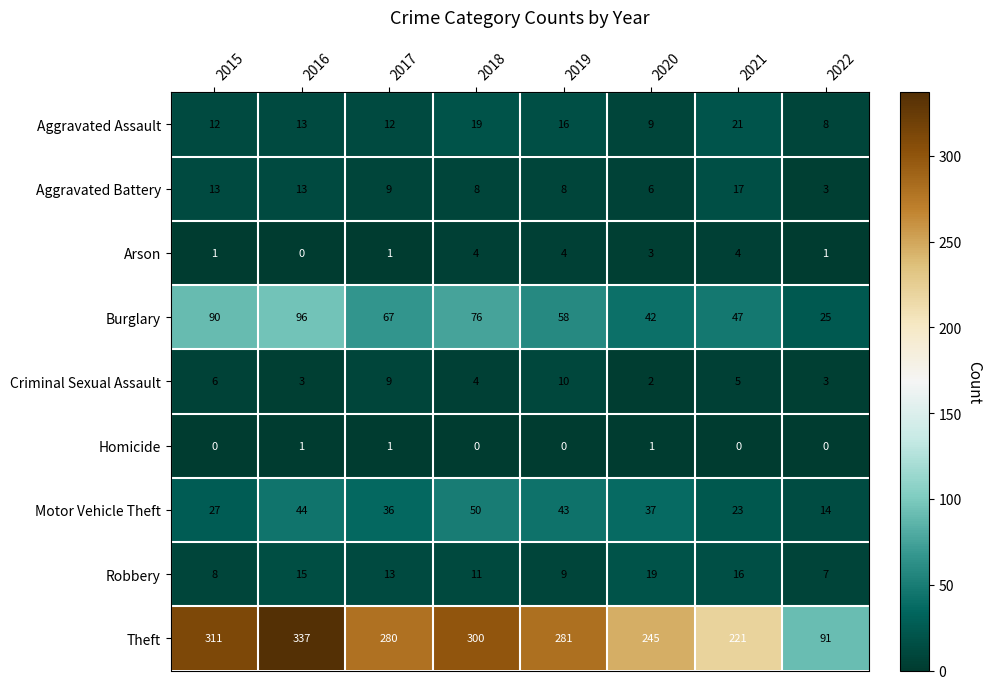

What is the total value across all series at 2015?

468